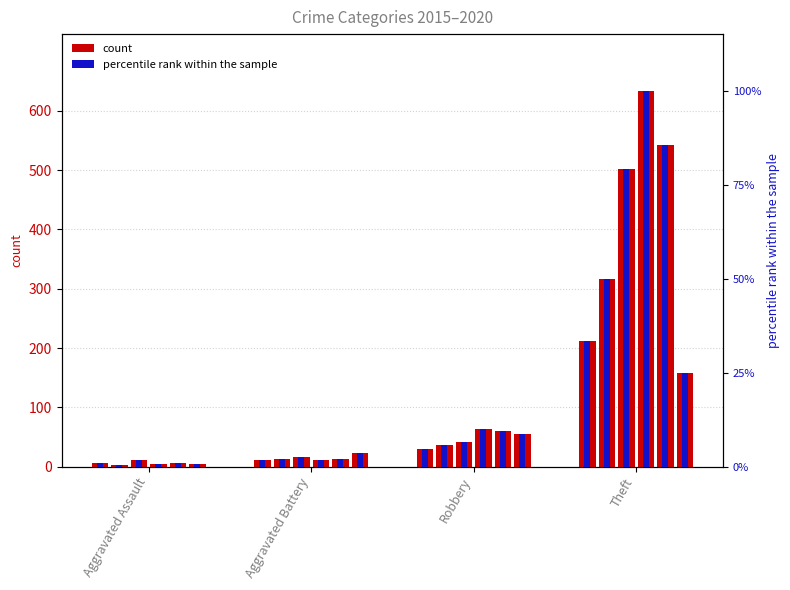

How many bars are there in total?

24